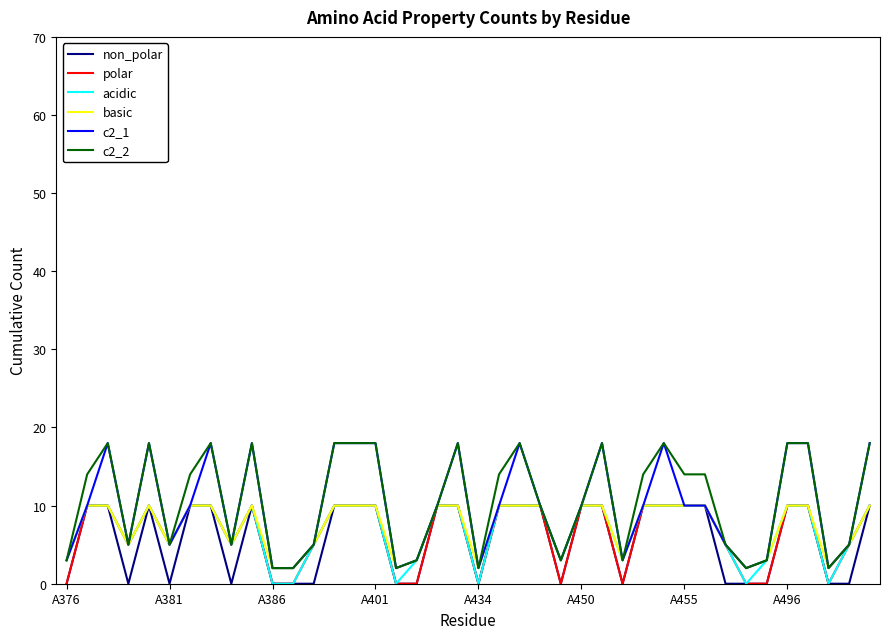

What is the maximum value shown in the chart?

18